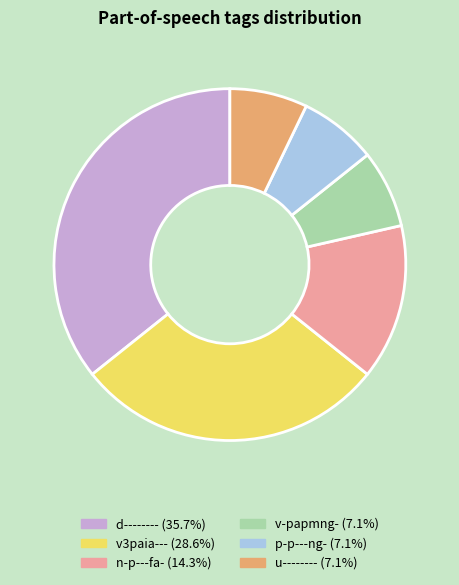

Is there a majority slice in this chart?

No